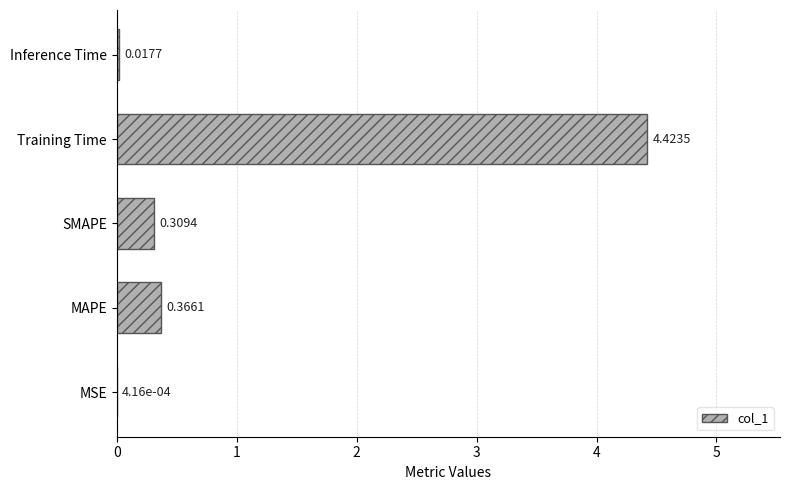

Which category has the highest value across all series?

Training Time